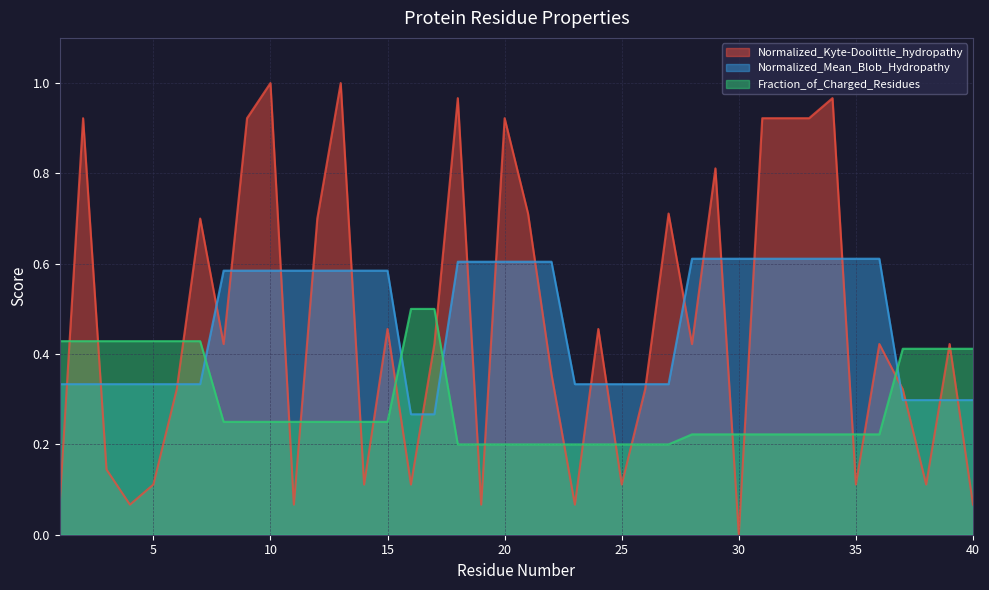

Which series changed the most between 4 and 22?

Normalized_Kyte-Doolittle_hydropathy